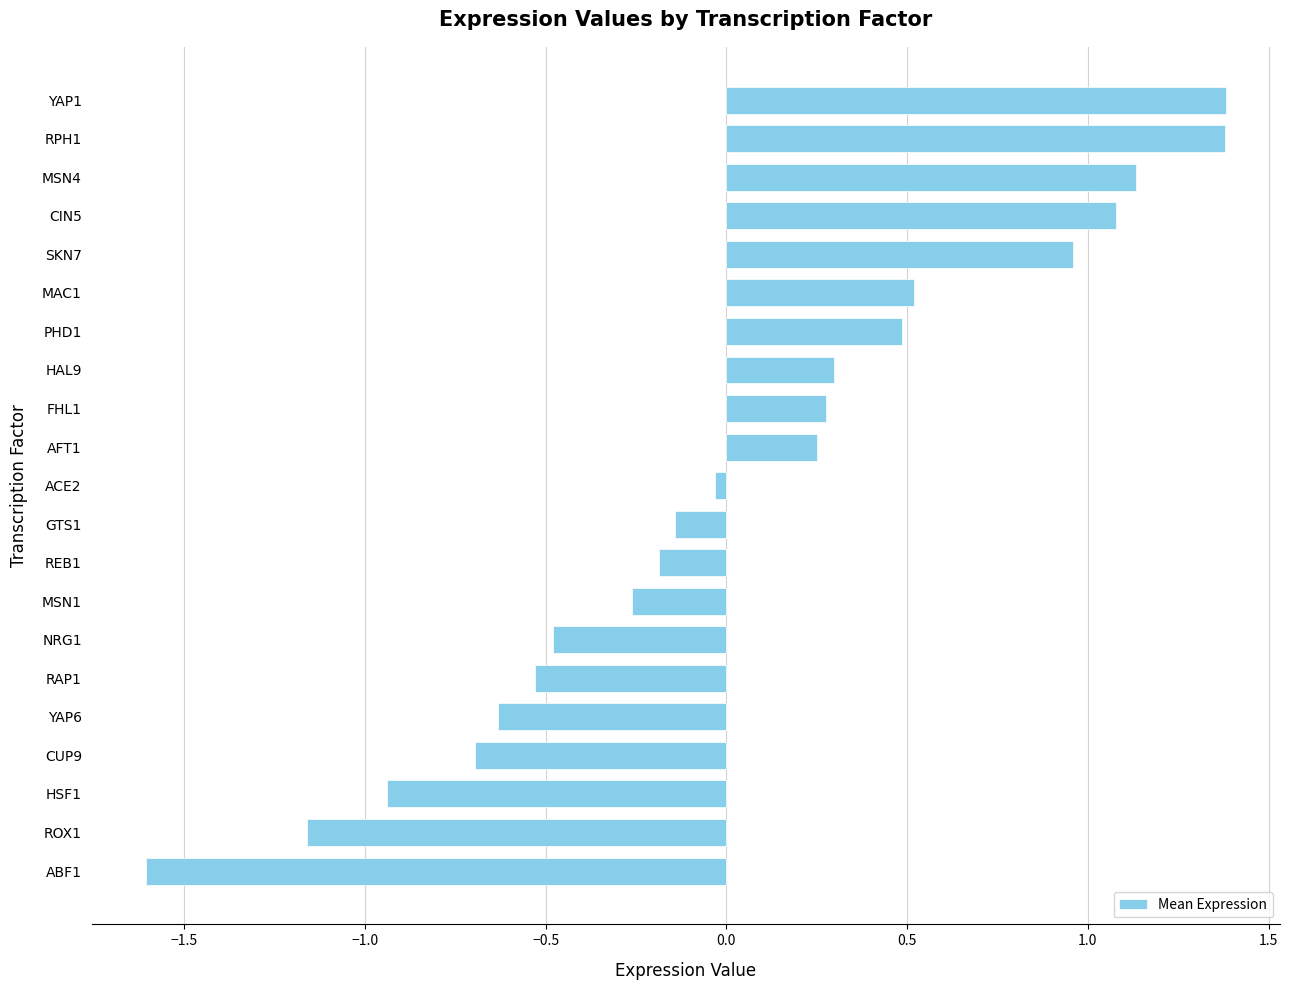

Are the bars horizontal?

Yes